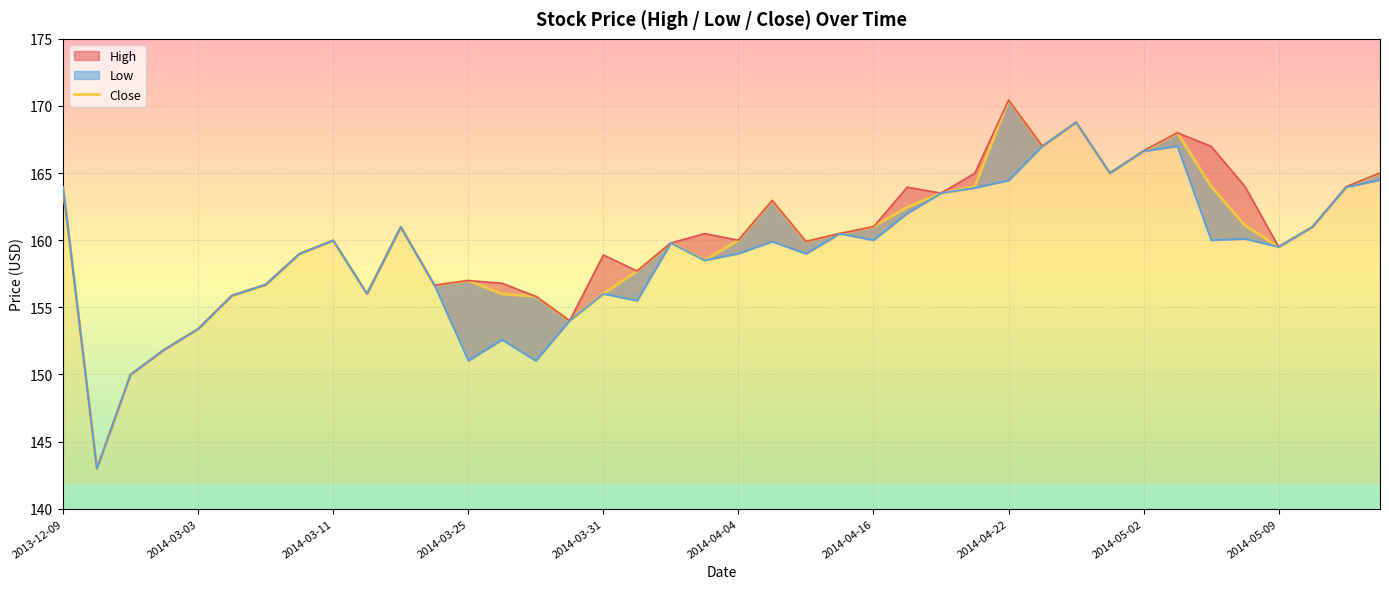

The value at 38 is 92.0. True or false?

False